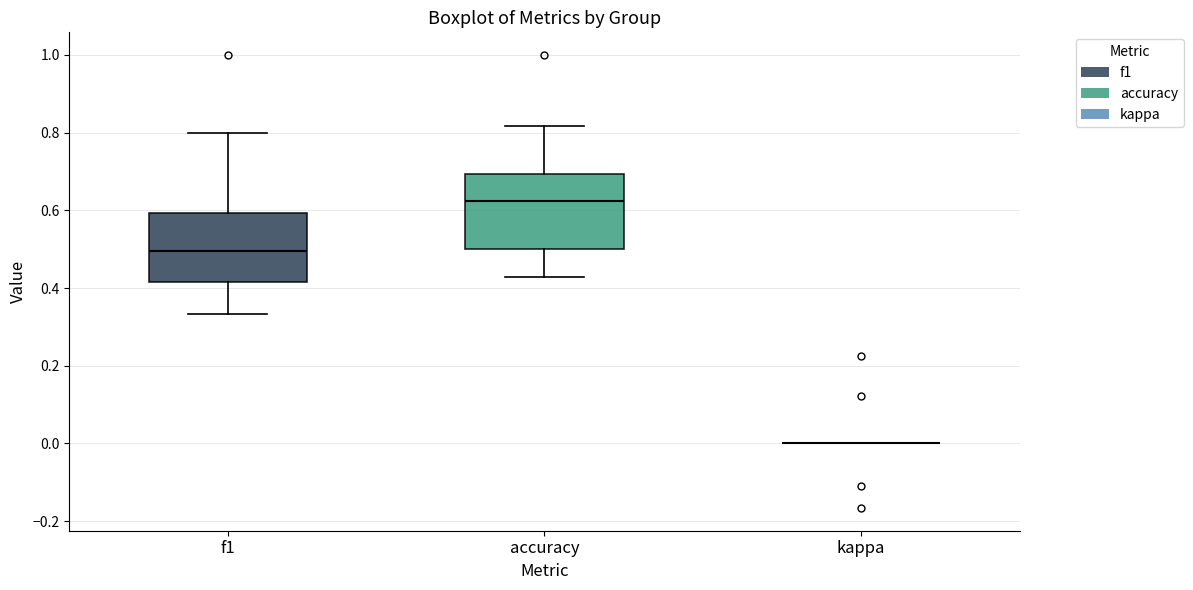

Reading left to right, read every box against the y-axis: the position of its median line, the range the box covers, and the ends of its whiskers. The values are not printed on the chart, so give them approximately, as read against the axis.

f1: median 0.50, box 0.42 to 0.60, whiskers 0.34 to 0.80
accuracy: median 0.62, box 0.50 to 0.70, whiskers 0.42 to 0.82
kappa: box collapsed to a line at 0.00, whiskers 0.00 to 0.00